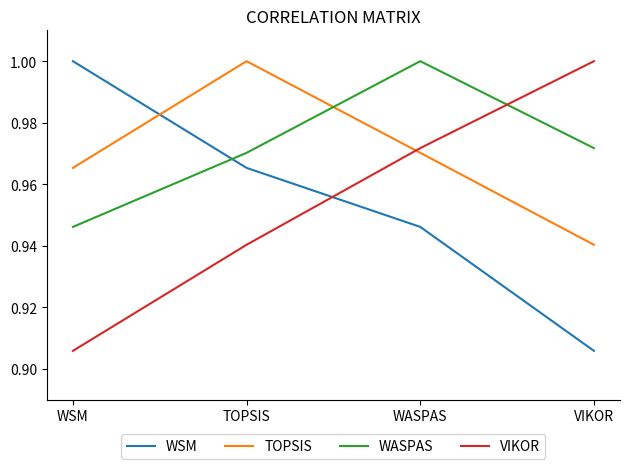

Does the chart display data point markers on the line(s)?

No